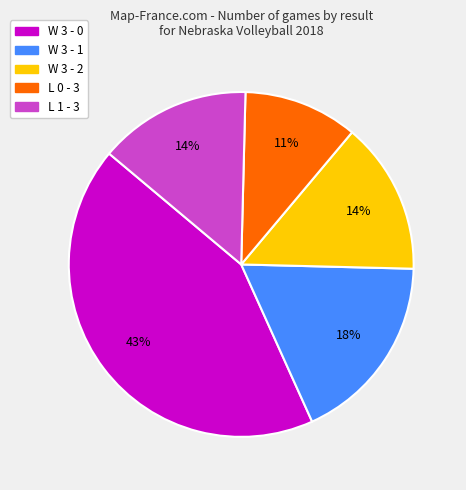

To the nearest percent, what portion does L 0 - 3 represent?

11%